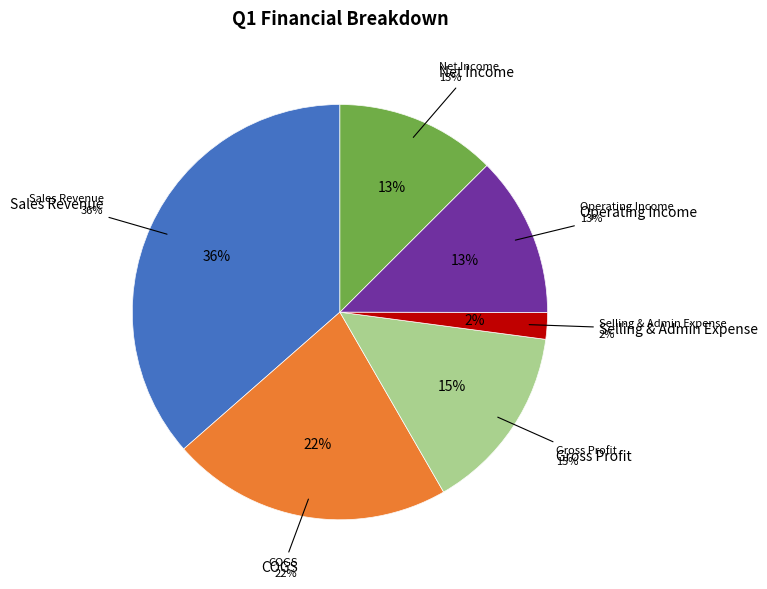

To the nearest percent, what percentage of the pie is COGS?

22%